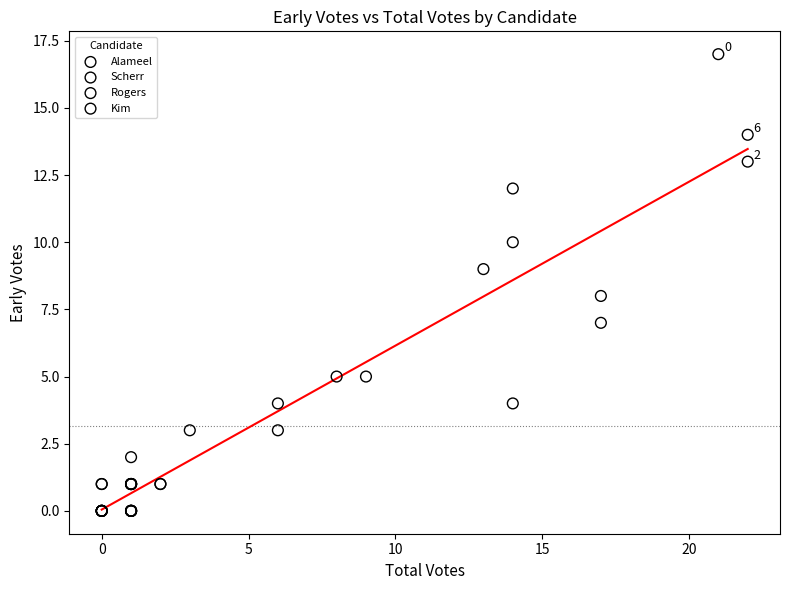

What are all the series names shown in the legend?

Alameel, Scherr, Rogers, Kim